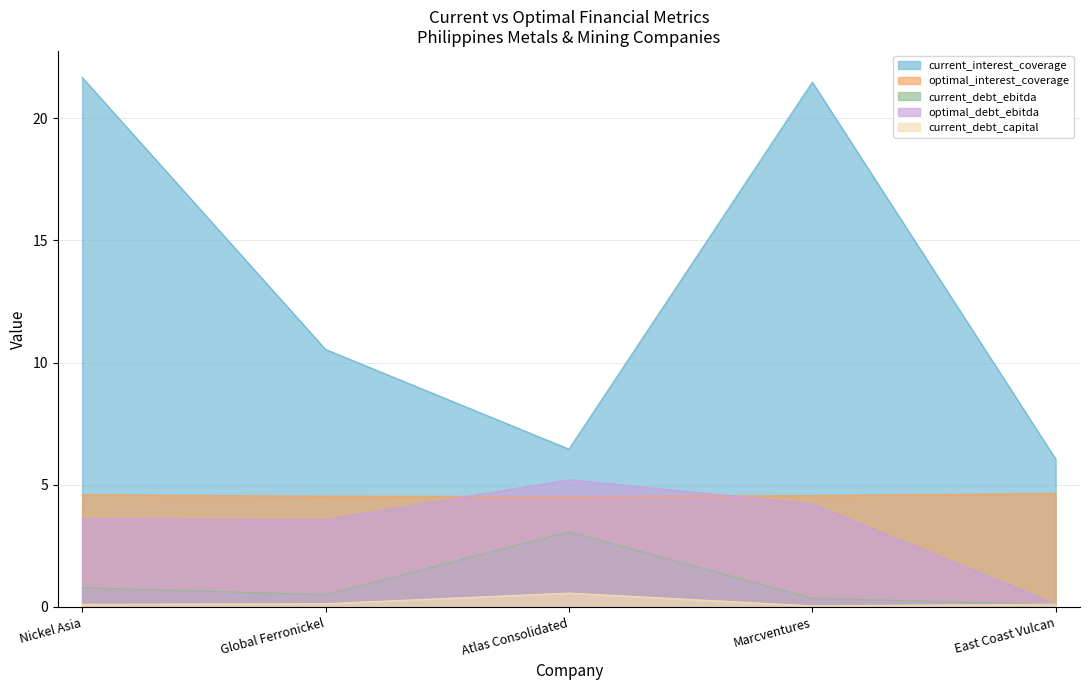

At Nickel Asia, list the series in order from smallest to largest.

current_debt_capital, current_debt_ebitda, optimal_debt_ebitda, optimal_interest_coverage, current_interest_coverage